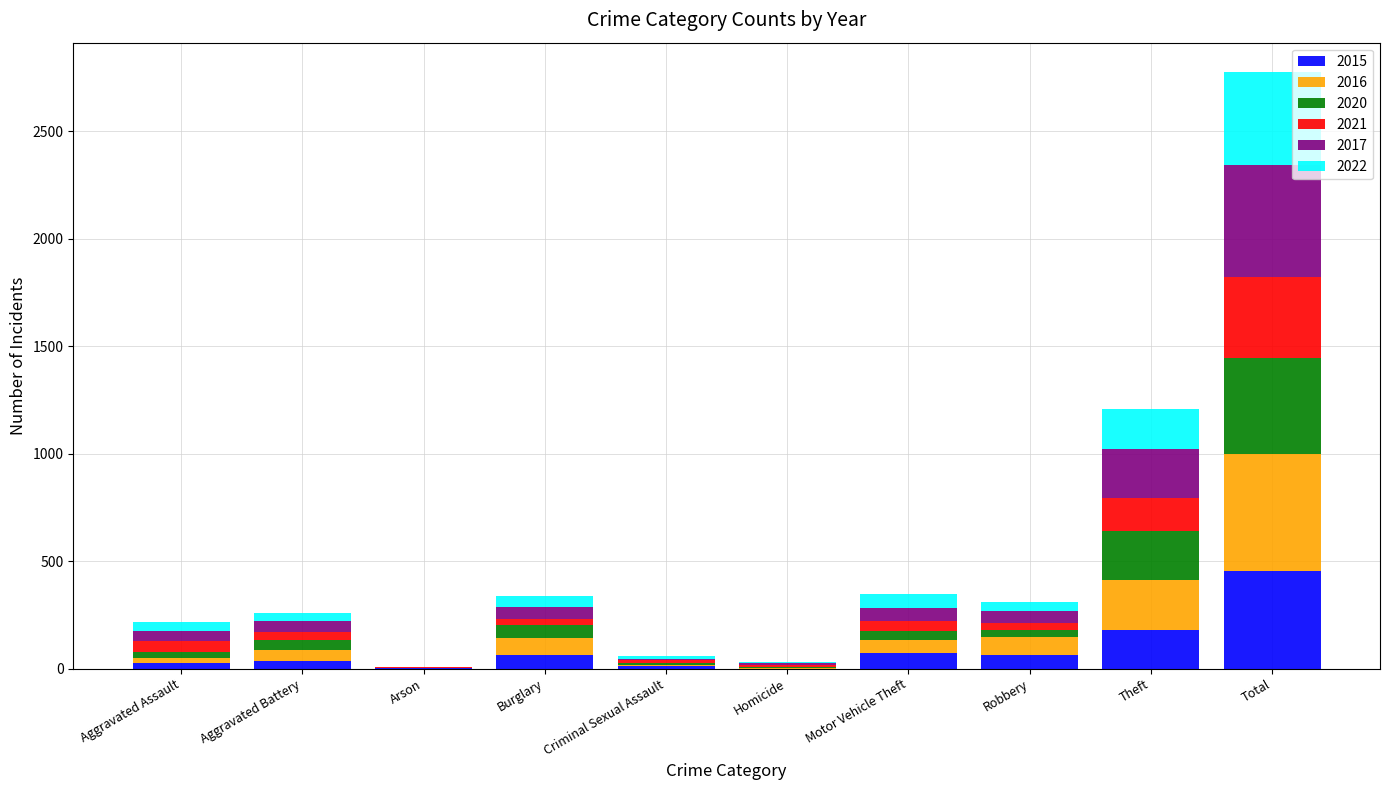

At which category is the sum across all series the highest?

Total